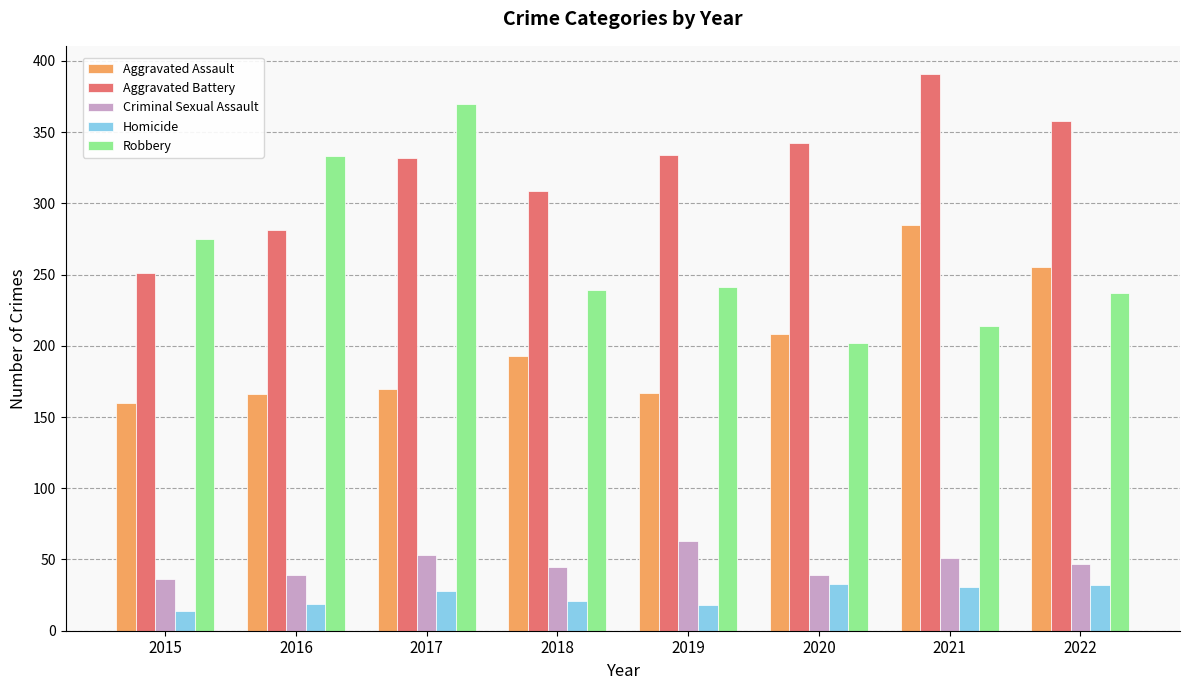

What is the spread (max minus min) of values at 2016?

314